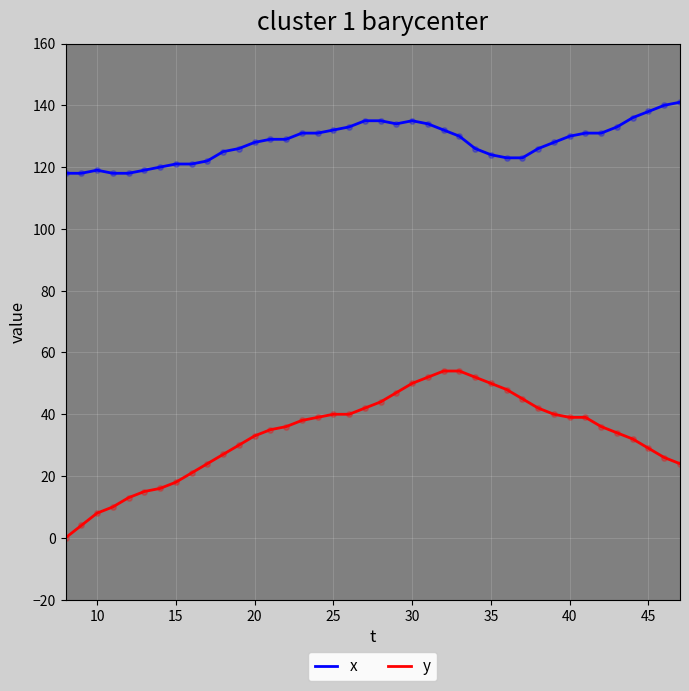

What are all the series names shown in the legend?

x, y